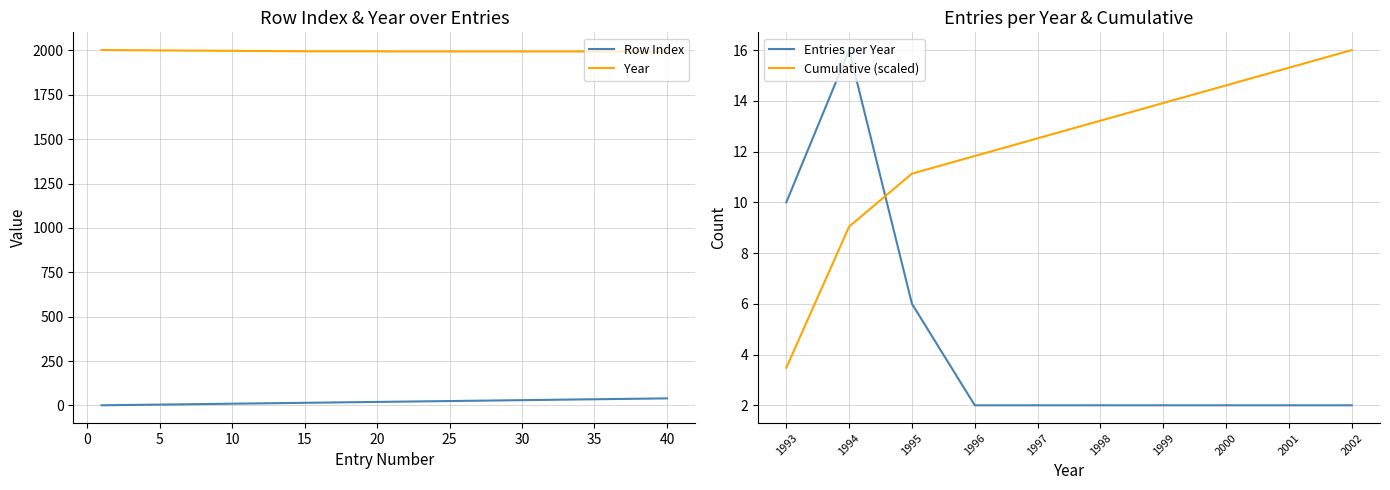

Is the value of Year at 7 greater than the value of Row at 12?

Yes